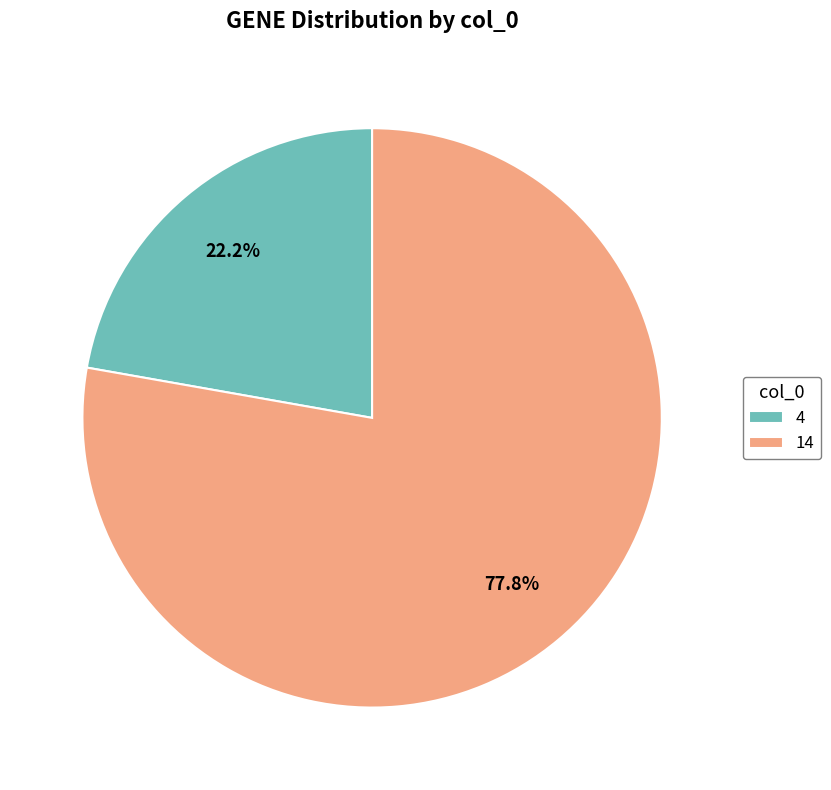

What portion of the pie excludes 14?

22.2%